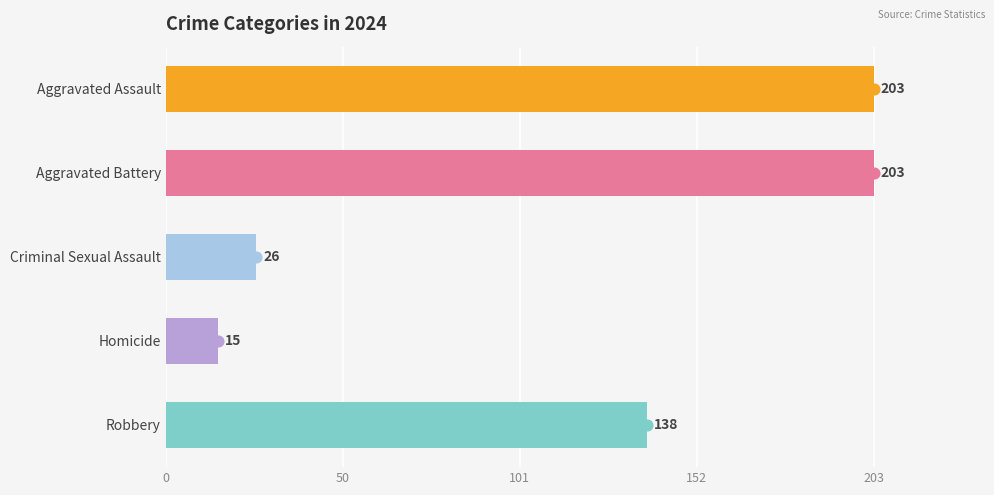

What is the change in value from Aggravated Battery to Robbery?

-65